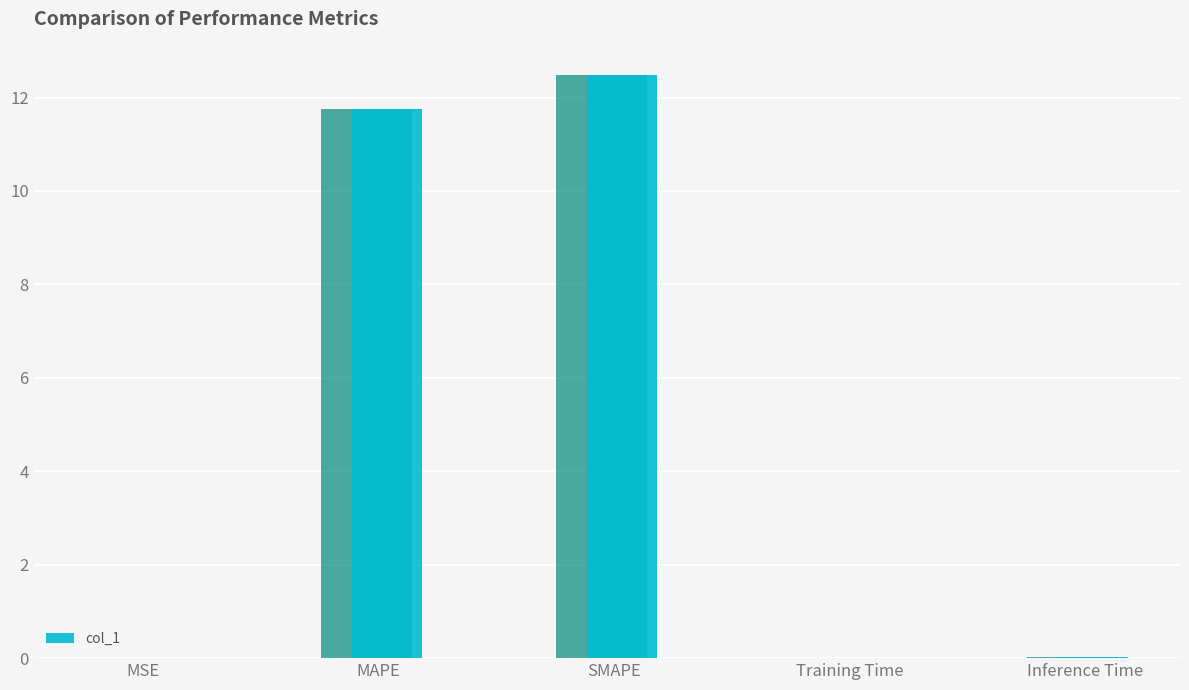

At which category does the chart reach its minimum across all series?

MSE